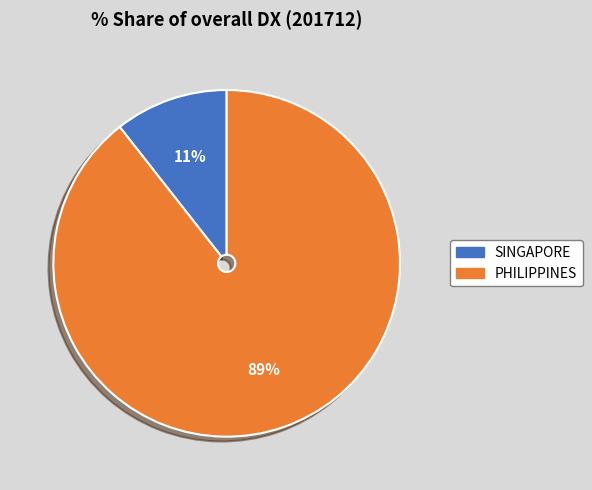

Is the sum of PHILIPPINES and SINGAPORE greater than half?

Yes